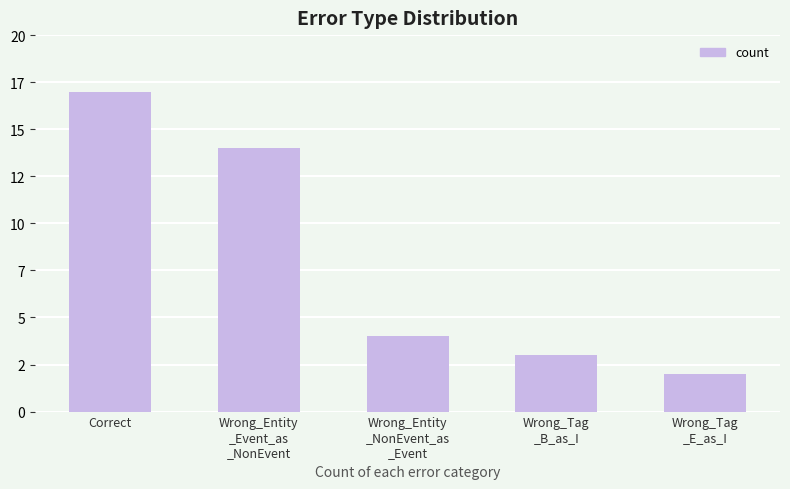

What is the difference between the values at Wrong_Tag
_B_as_I and Wrong_Entity
_NonEvent_as
_Event?

1